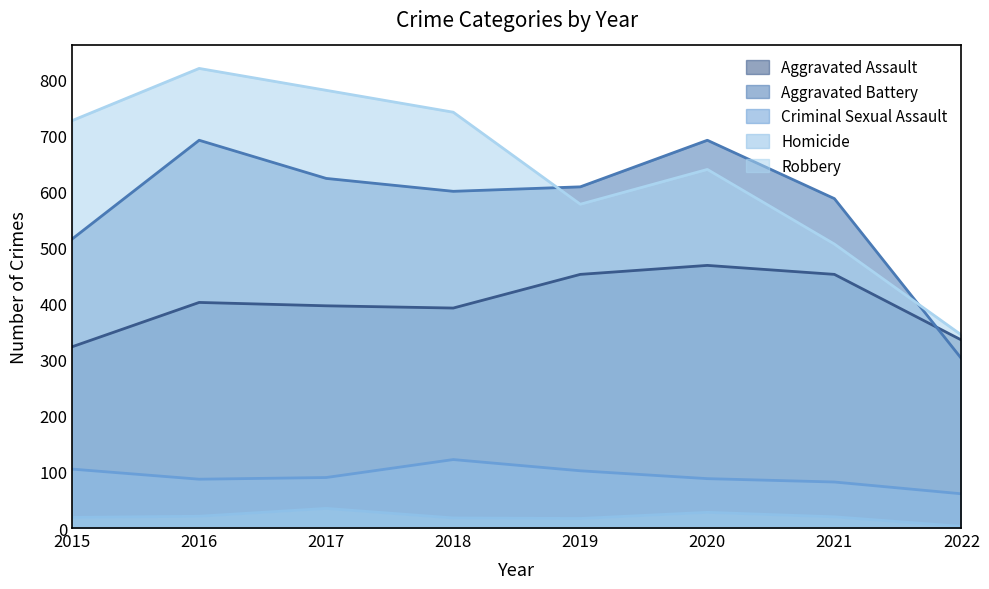

Where is Robbery nearest to the value 581?

2019